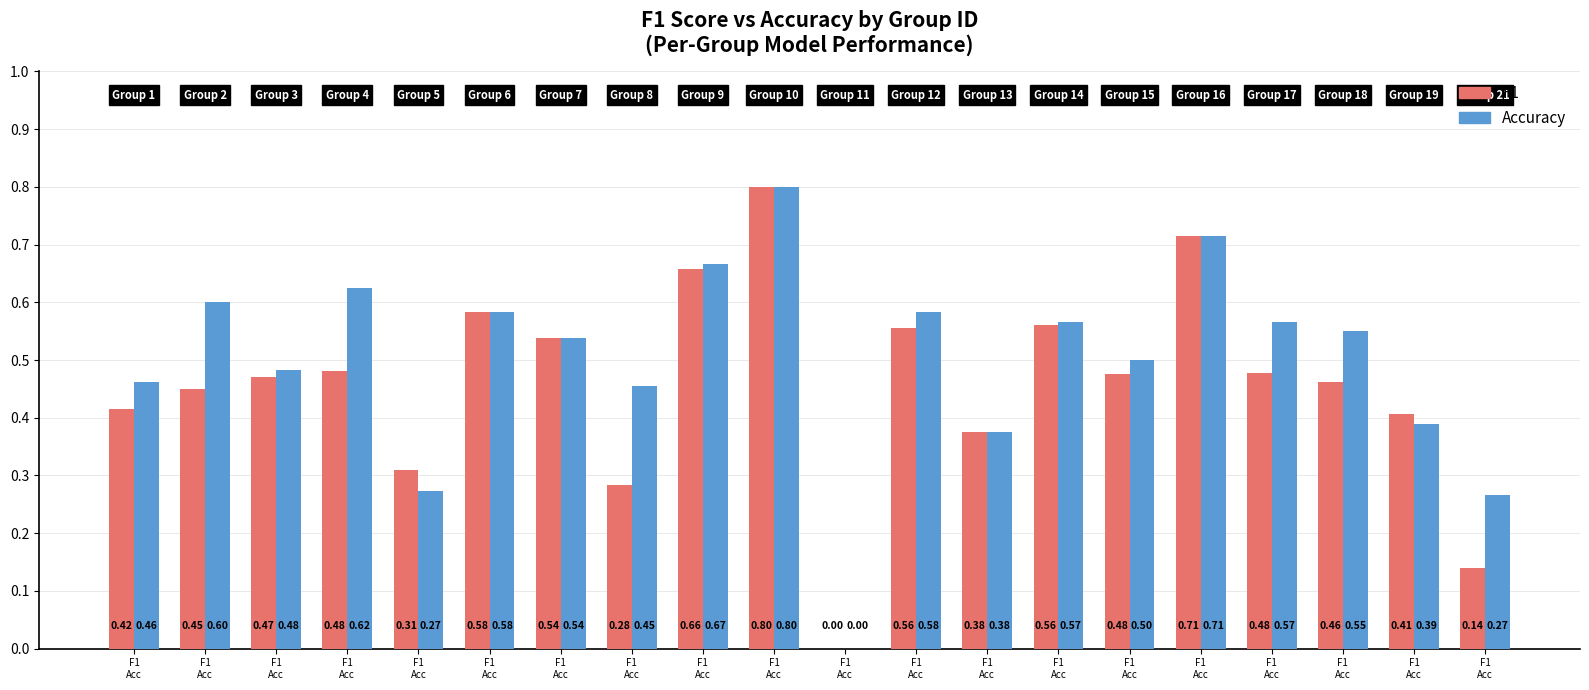

How many values in Accuracy are above zero?

19